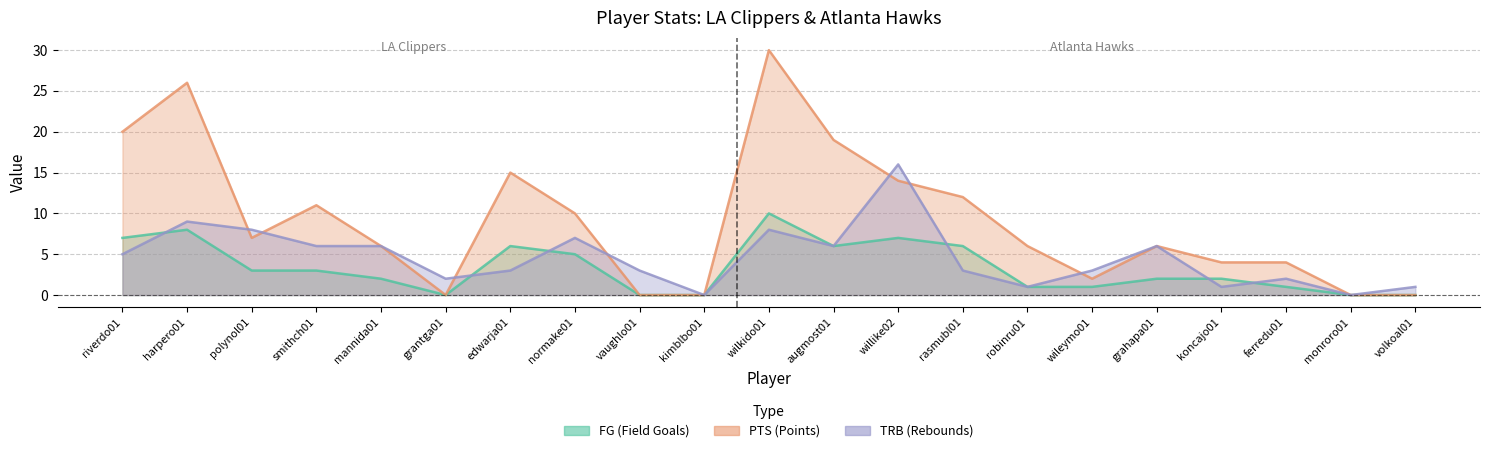

How many interior local valleys does the TRB series have?

6